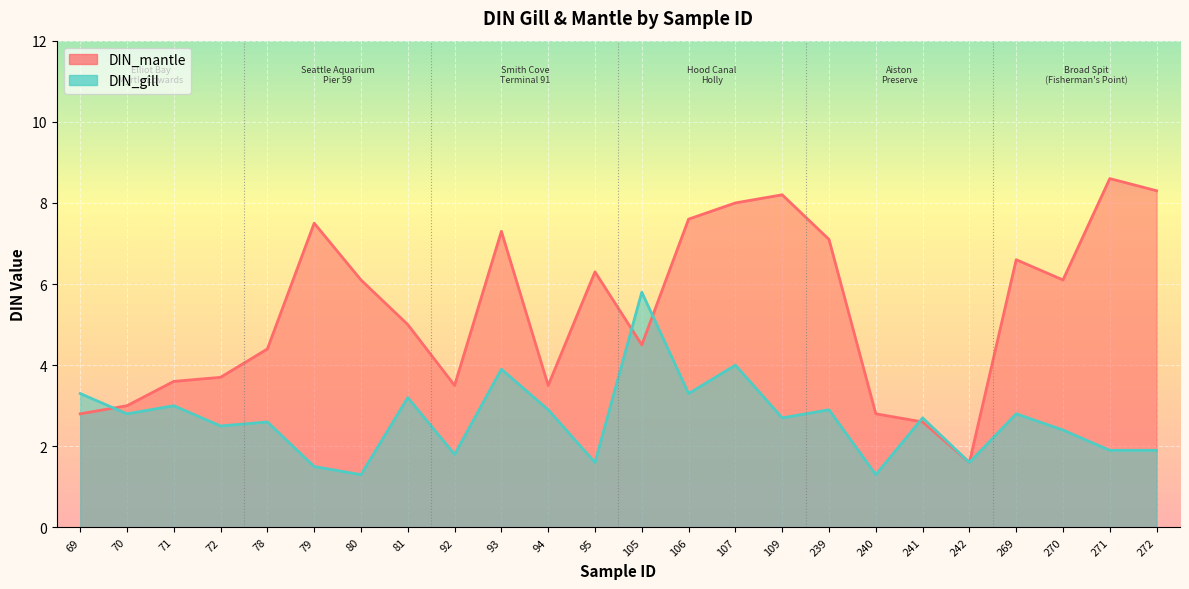

At which category does the chart reach its minimum across all series?

80